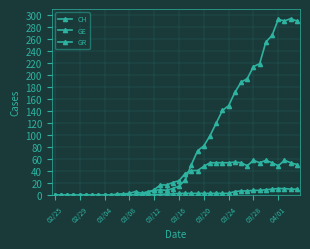

Count the number of data series in this chart.

3